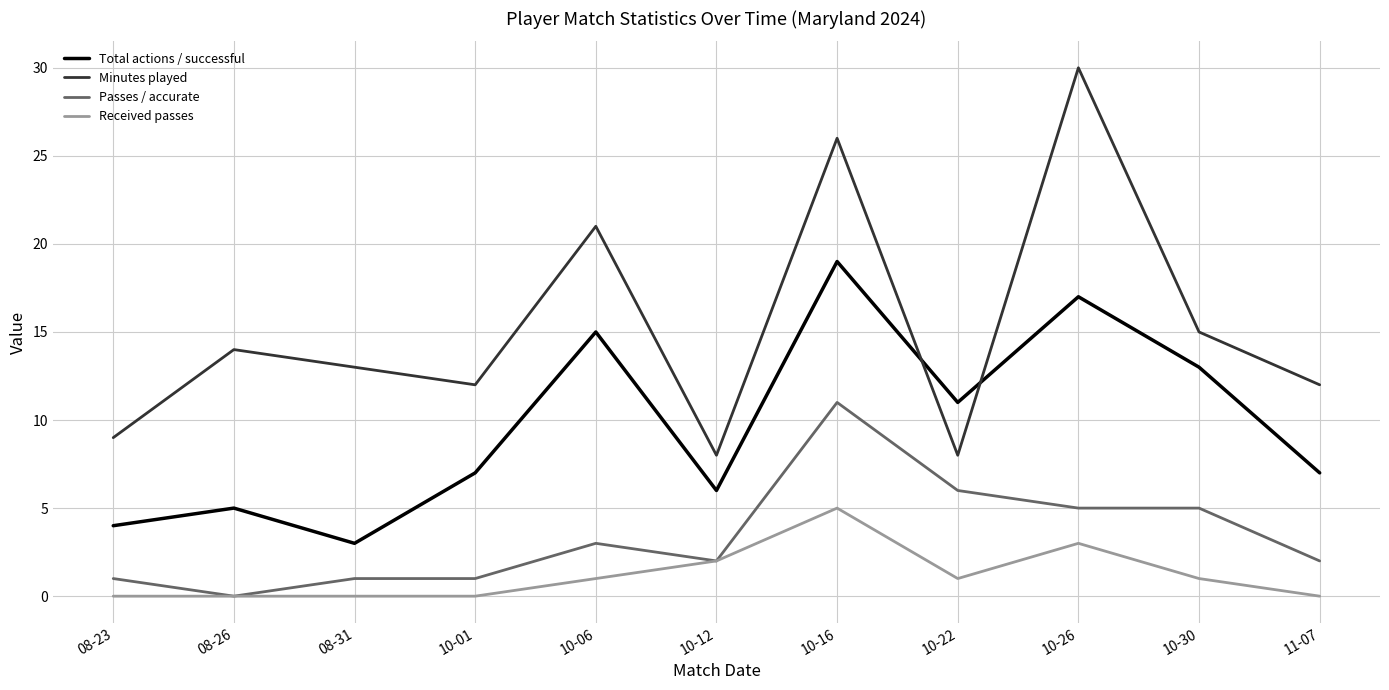

Reading left to right, transcribe all the data shown in this chart.

Total actions / successful: 4	5	3	7	15	6	19	11	17	13	7
Minutes played: 9	14	13	12	21	8	26	8	30	15	12
Passes / accurate: 1	0	1	1	3	2	11	6	5	5	2
Received passes: 0	0	0	0	1	2	5	1	3	1	0